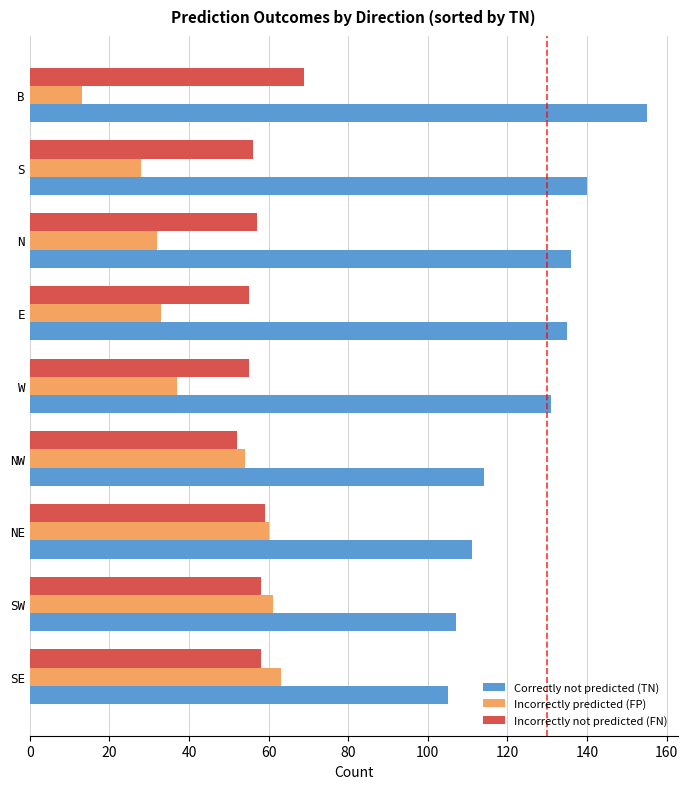

What is the difference between the maximum and second lowest values in the Incorrectly predicted (FP) series?

35